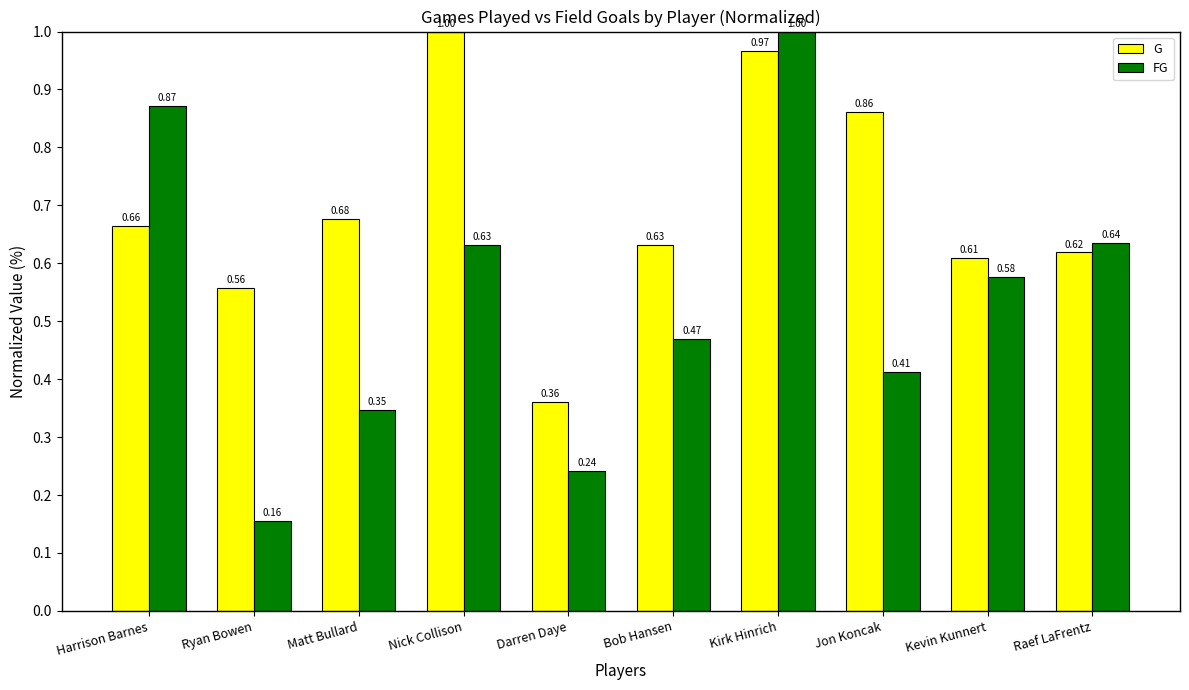

Which series has the widest spread of values?

FG